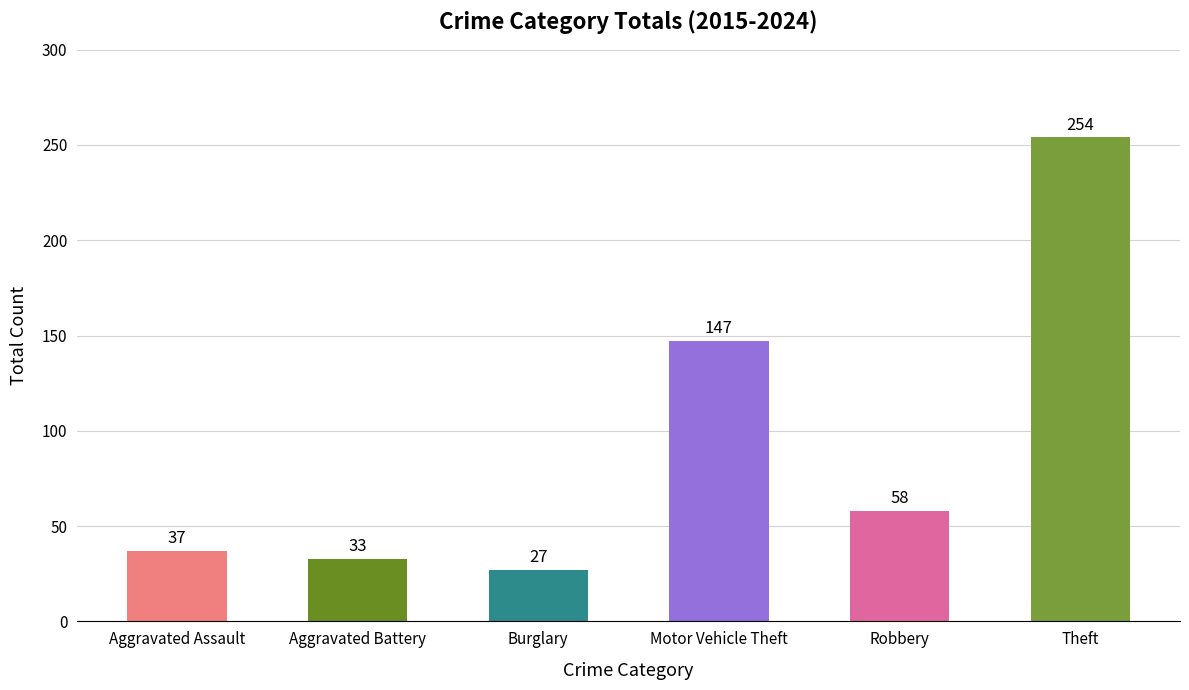

Reading left to right, extract all data points from this chart.

Aggravated Assault=37	Aggravated Battery=33	Burglary=27	Motor Vehicle Theft=147	Robbery=58	Theft=254